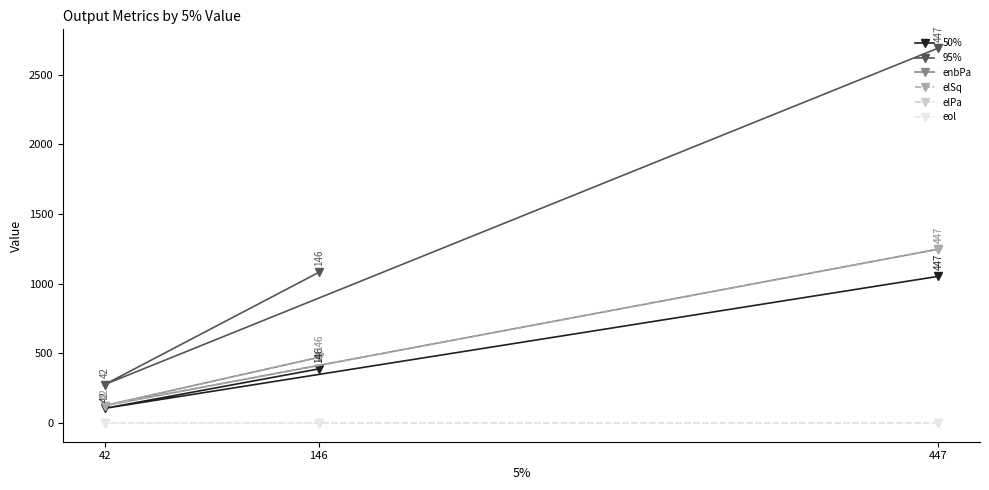

Is the value of elPa at 146 greater than the value of 50% at 42?

No